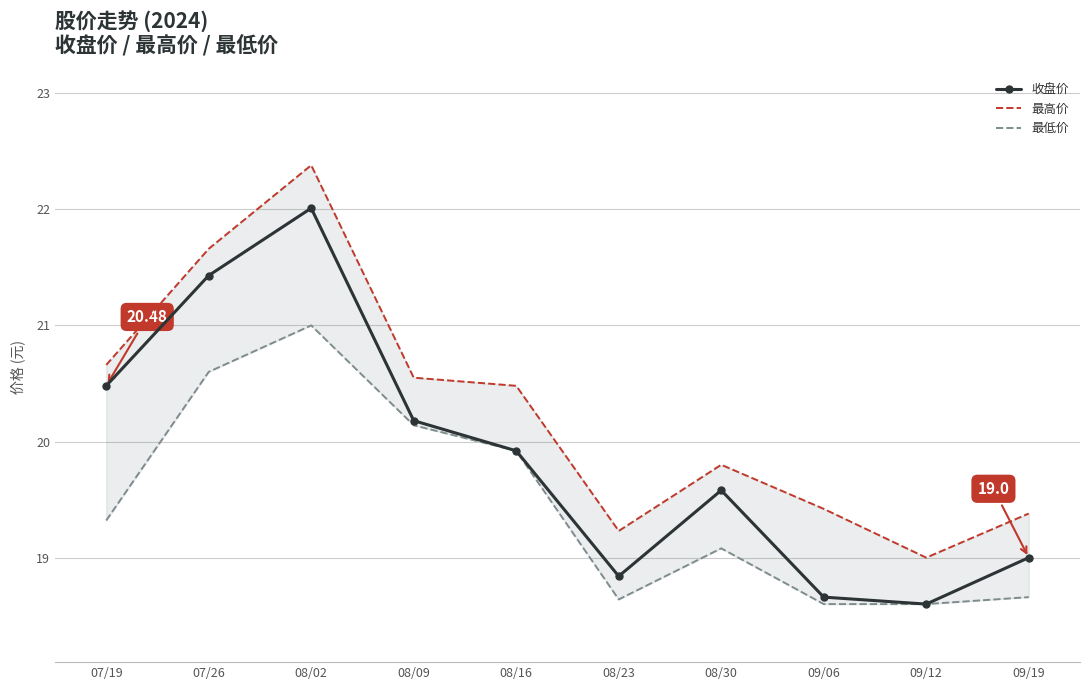

The 最高价 series shows 20.6 at 08/09. True or false?

True